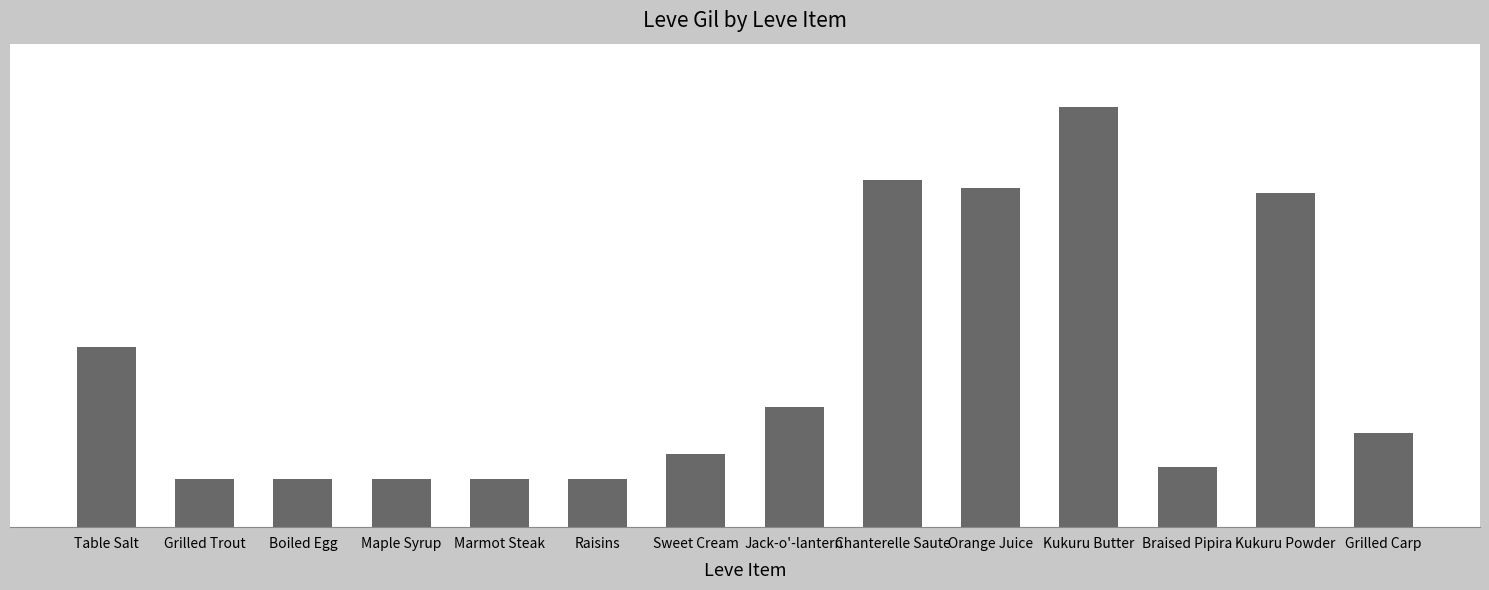

How many bars are there in total?

14